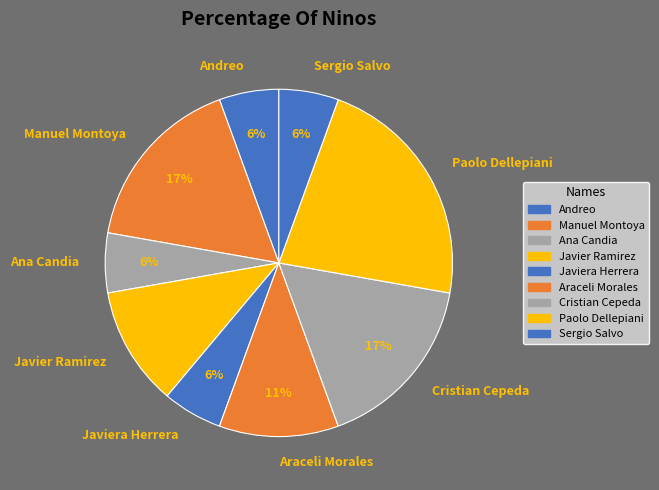

To the nearest percent, what is the average slice percentage?

11%